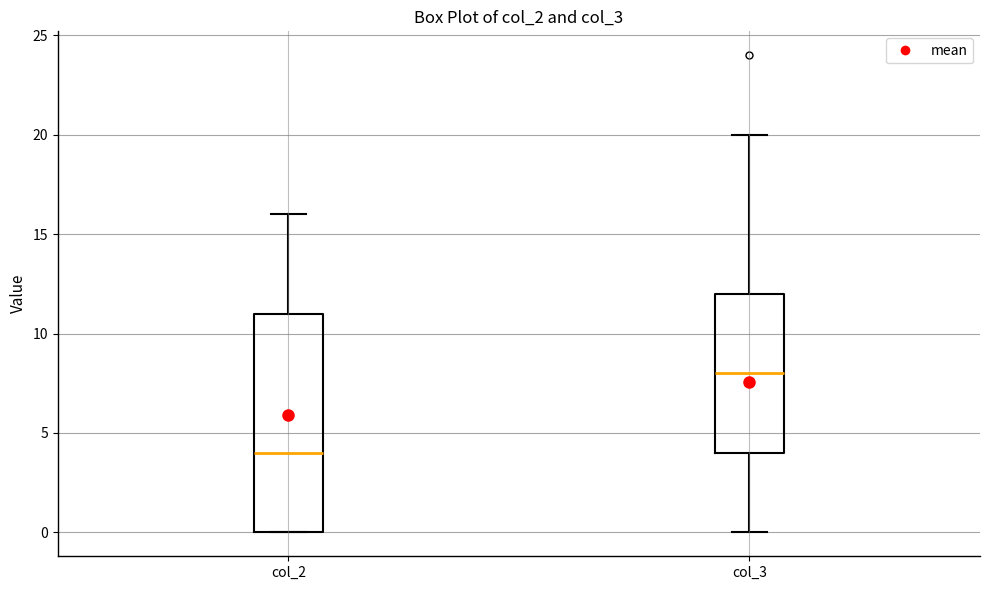

Reading left to right, read every box against the y-axis: the position of its median line, the range the box covers, and the ends of its whiskers. The values are not printed on the chart, so give them approximately, as read against the axis.

col_2: median 4, box 0 to 11, whiskers 0 to 16
col_3: median 8, box 4 to 12, whiskers 0 to 20